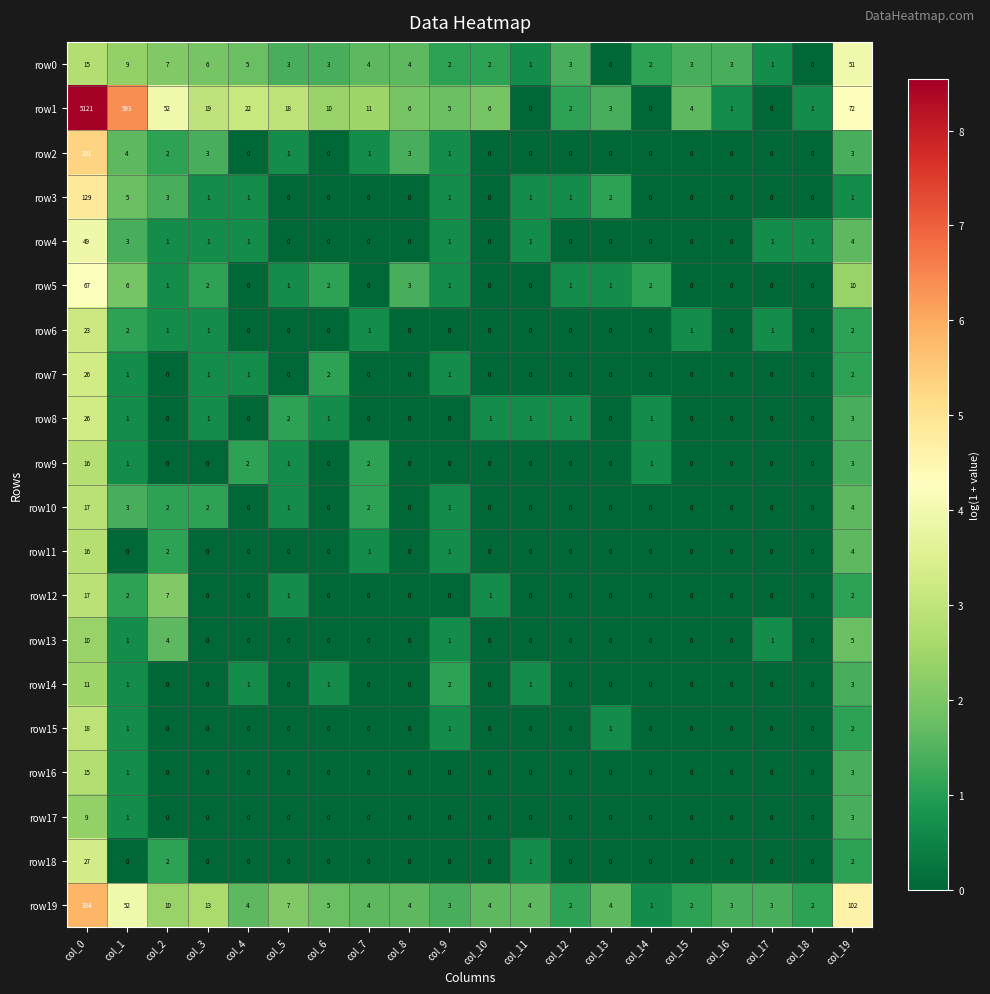

What is the spread (max minus min) of values at col_4?

22